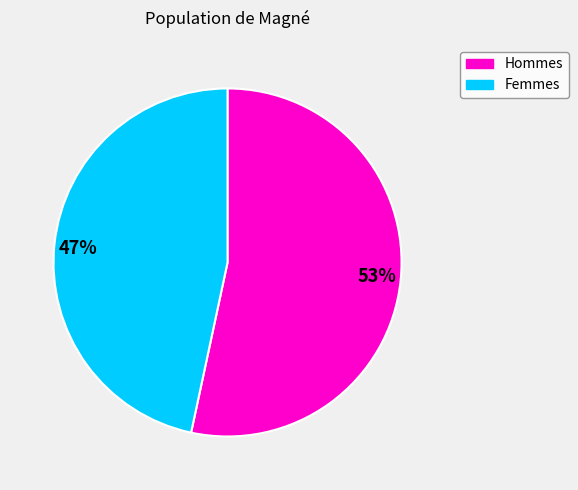

Which slice represents more than half of the pie?

53%